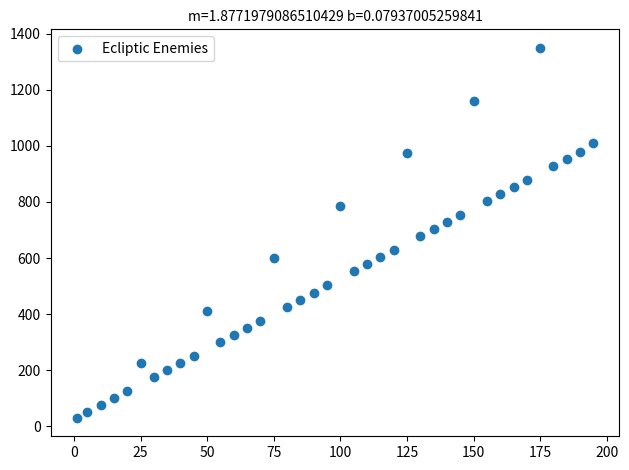

What is the range of X values (max minus min)?

194